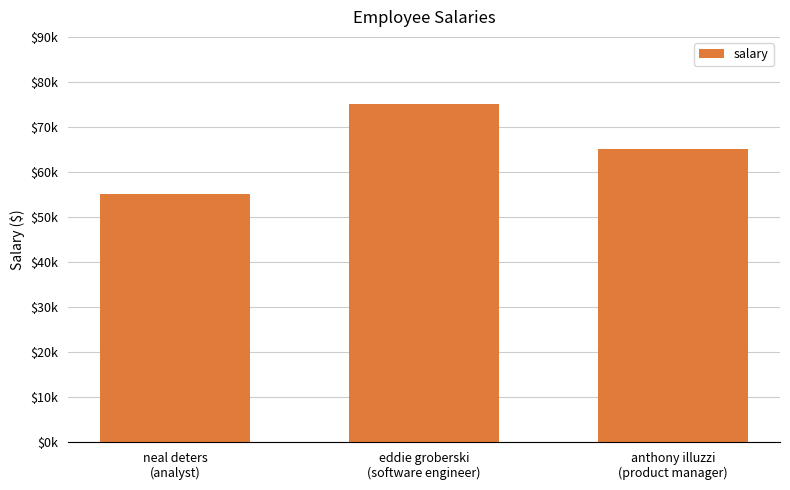

Are the bars horizontal?

No